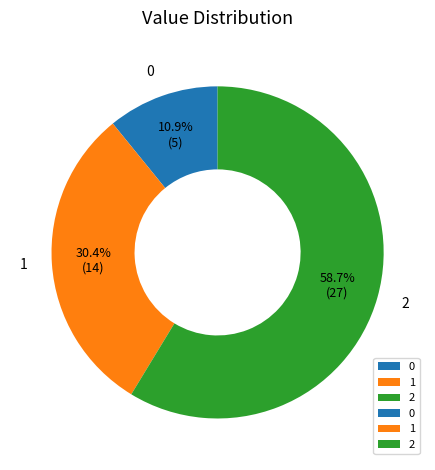

How many segments does this pie chart have?

3